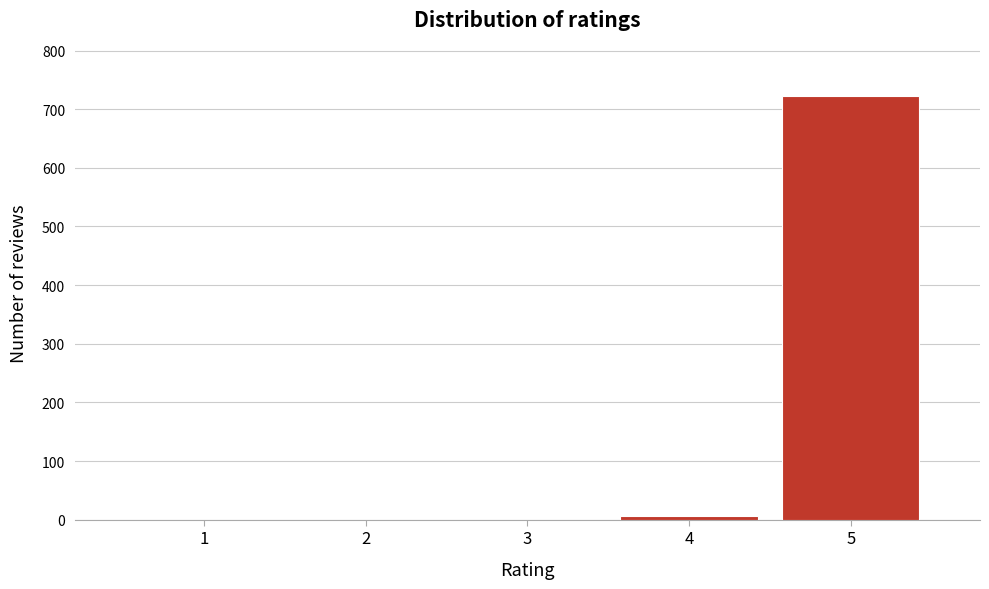

Reading right to left, what are all the values shown in this chart?

5=722	4=7	3=0	2=0	1=0